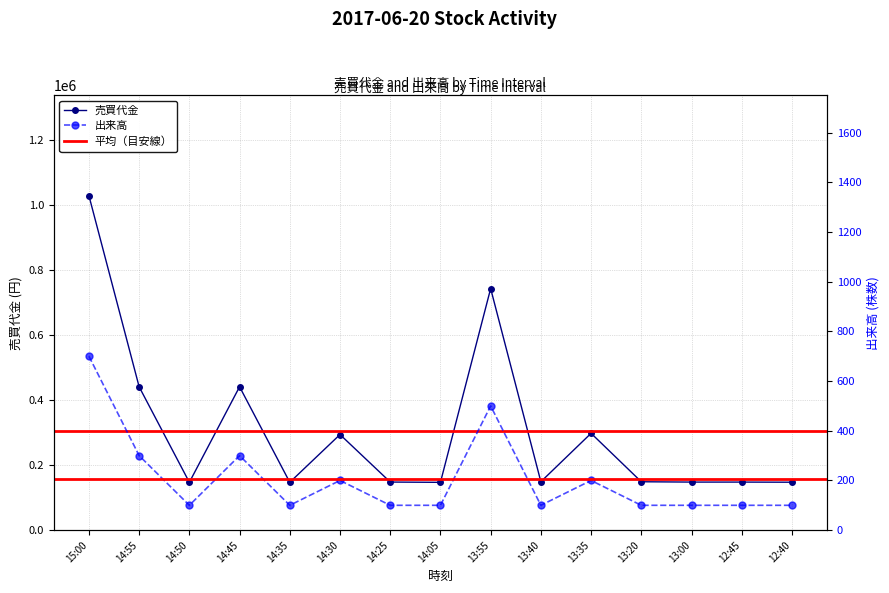

At how many categories does at least one series exceed 275645?

6